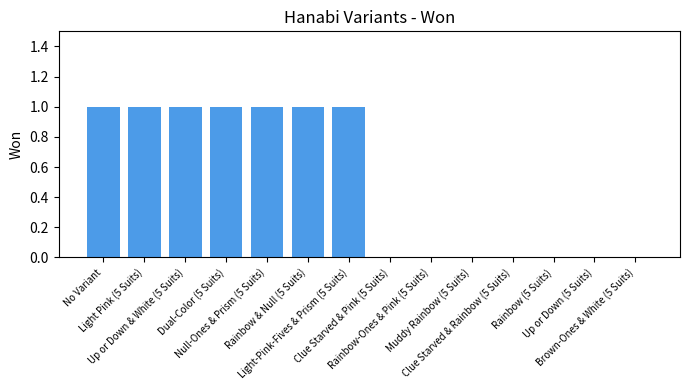

Is it true that the value at Clue Starved & Rainbow (5 Suits) is 0?

True